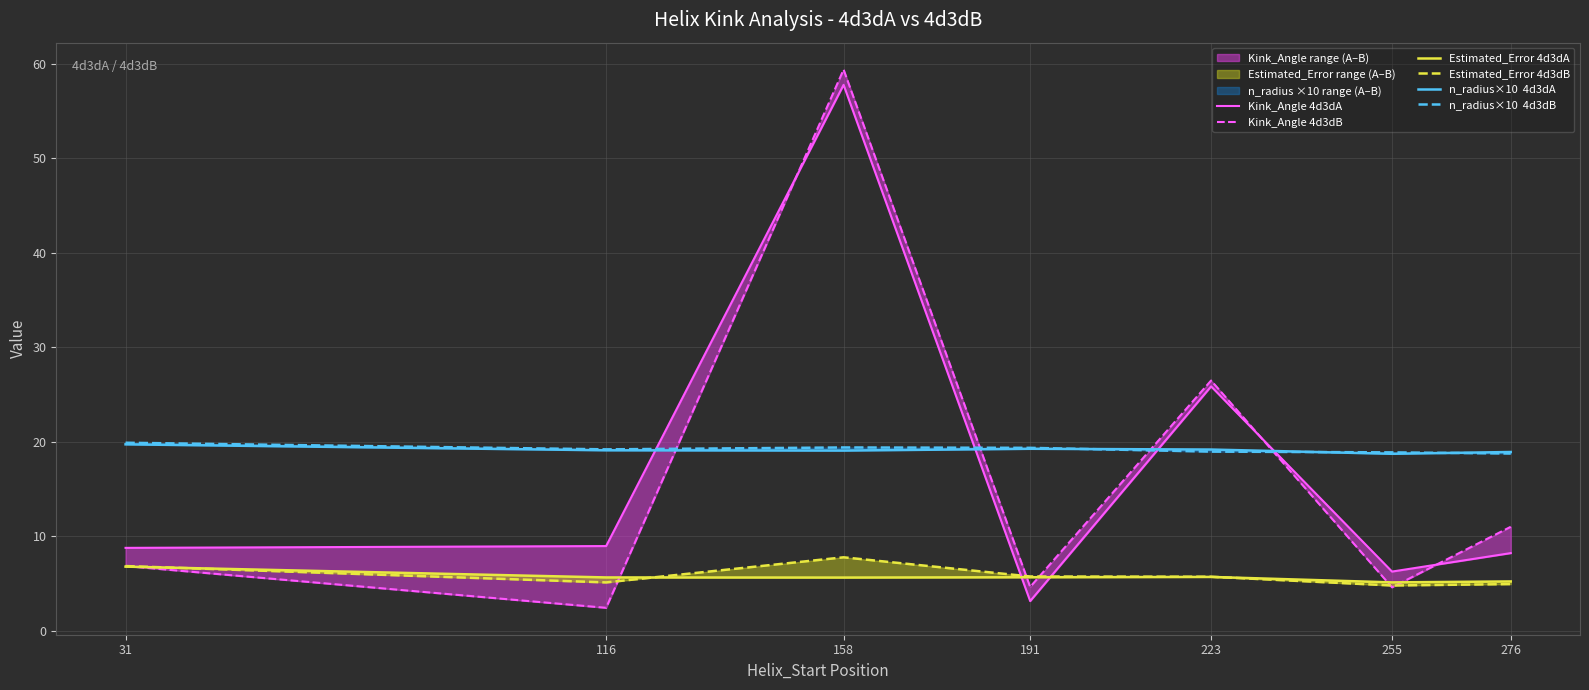

In n_radius×10  4d3dB, how many points are higher than both neighbors (excluding endpoints)?

1